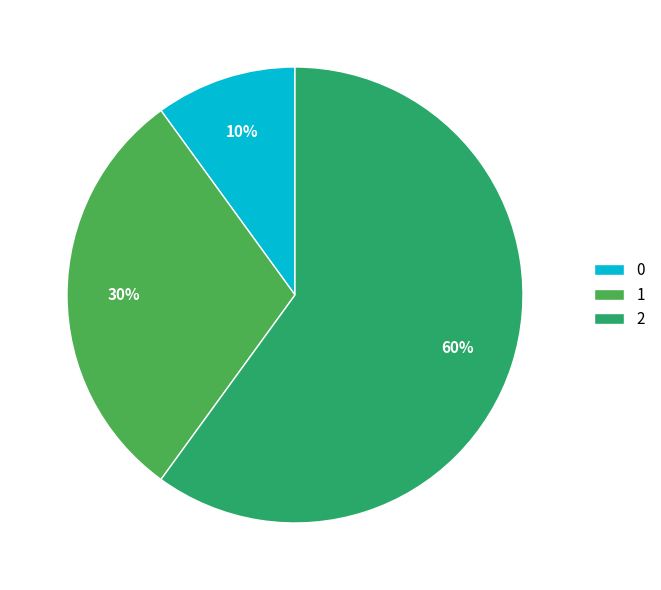

Which slice is the largest?

2